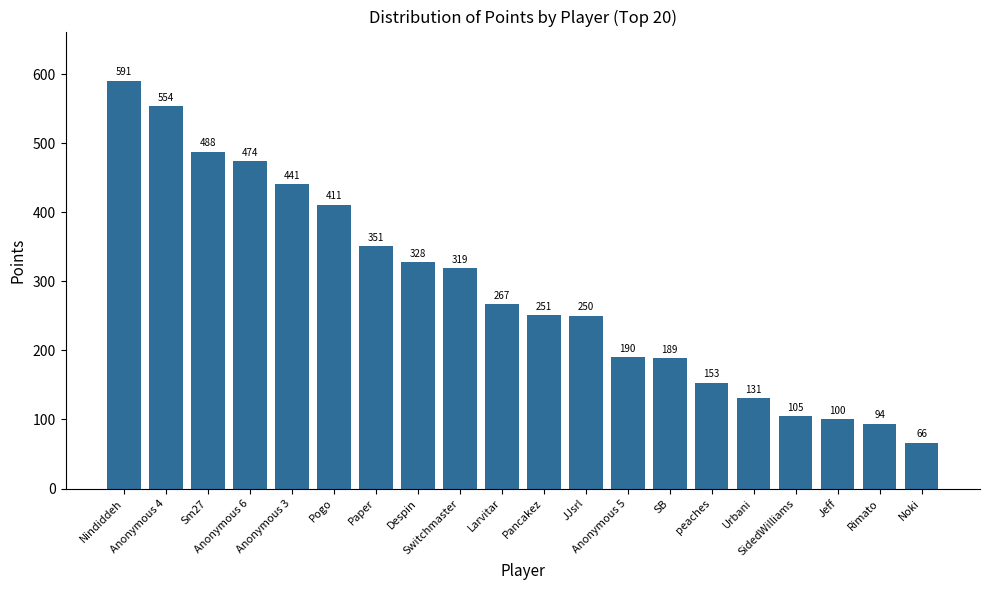

Are the bars grouped side by side (vs. stacked)?

No